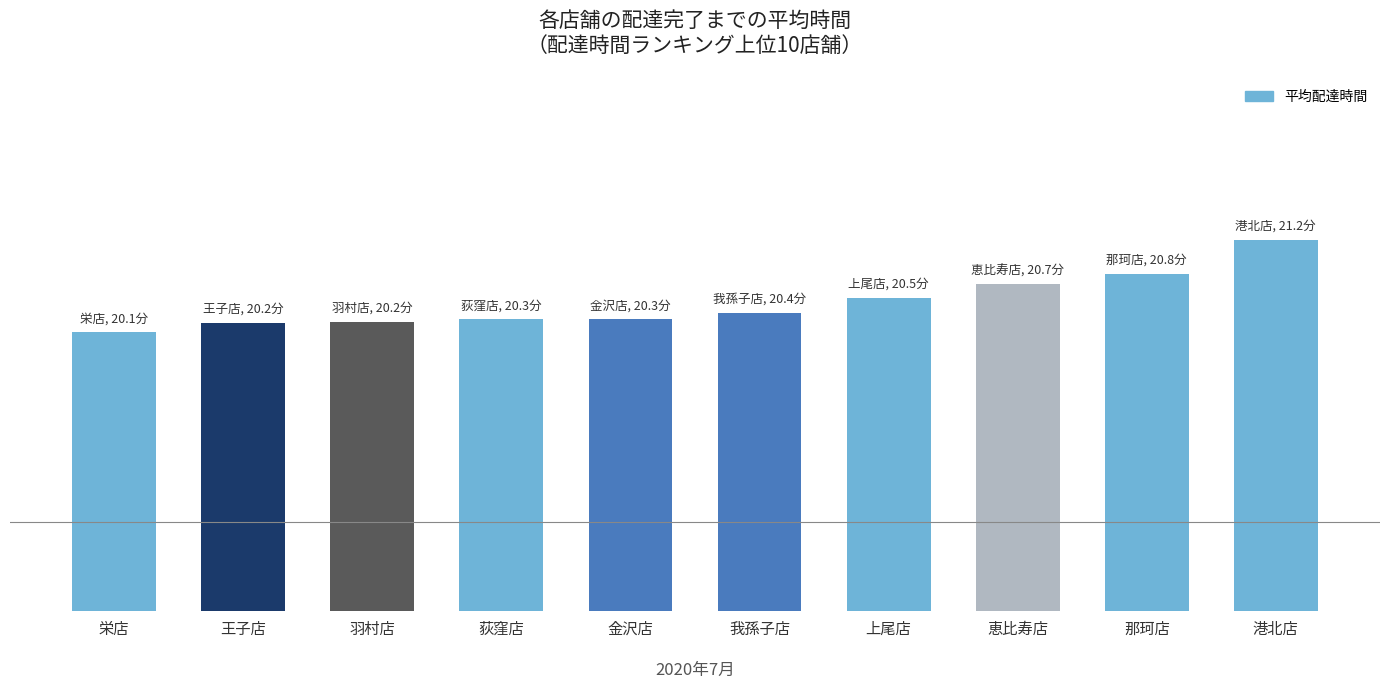

Does the chart contain any negative values?

No